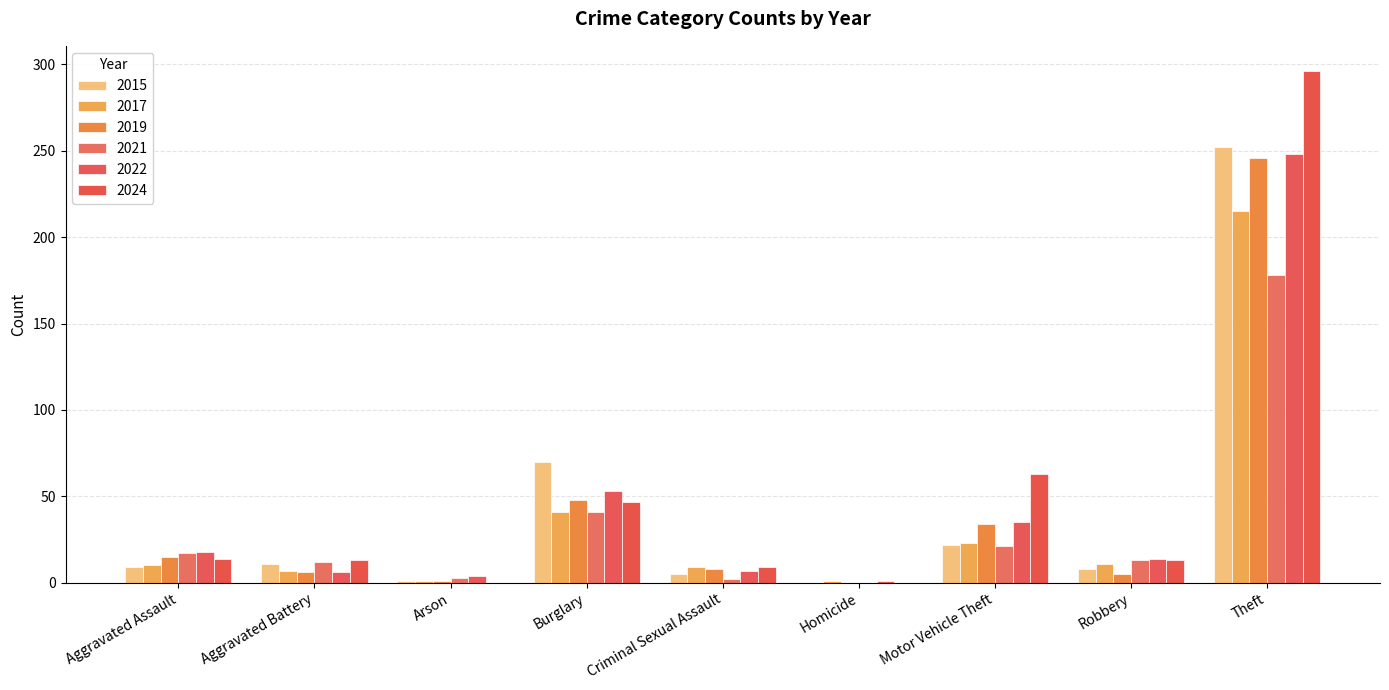

How many data points does each series have?

9